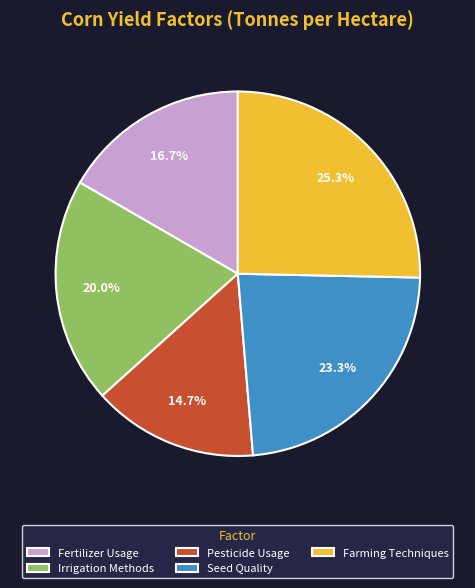

Is it true that Farming Techniques is 25% of the pie?

True